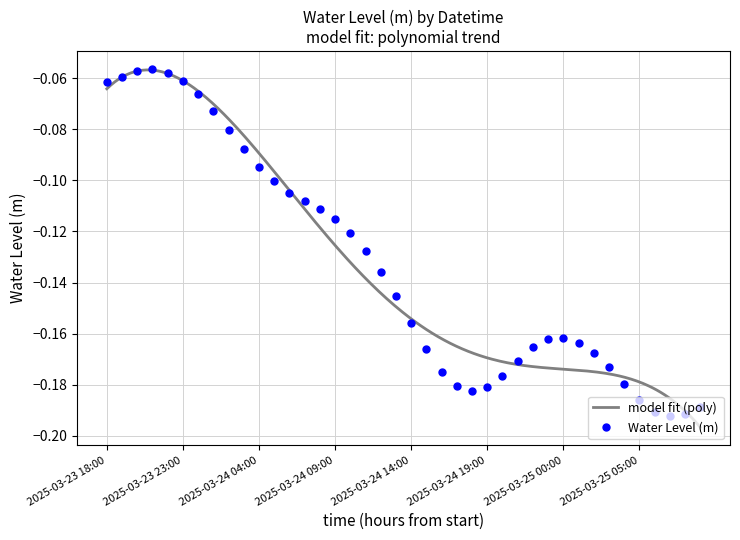

How many categories are shown in the chart?

40